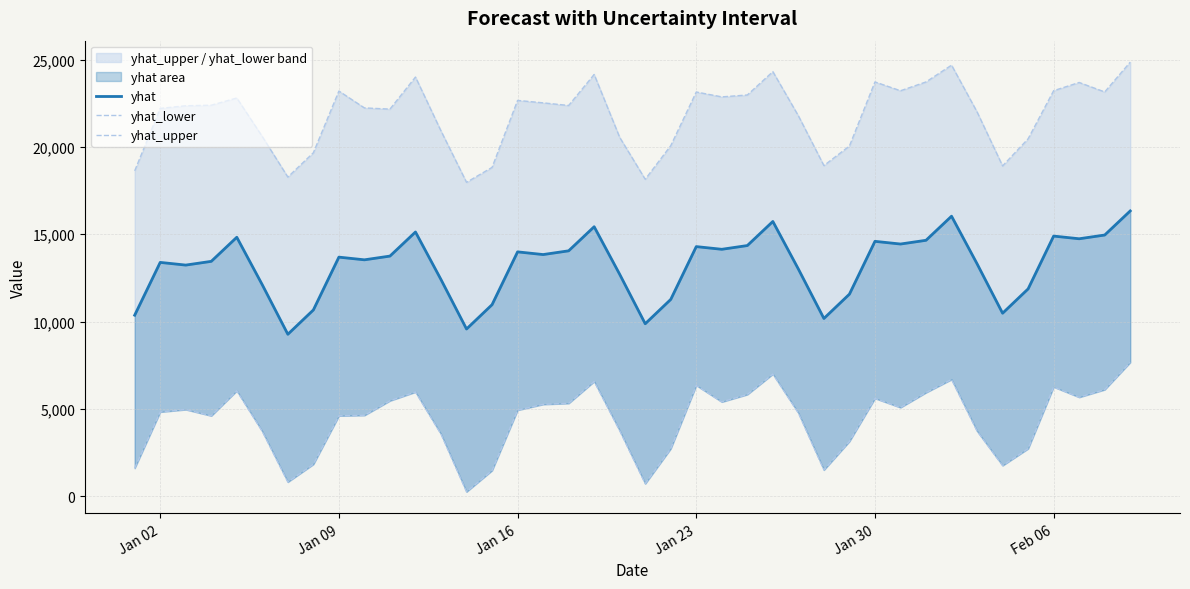

The yhat_upper series shows 8014.7 at 11. True or false?

False